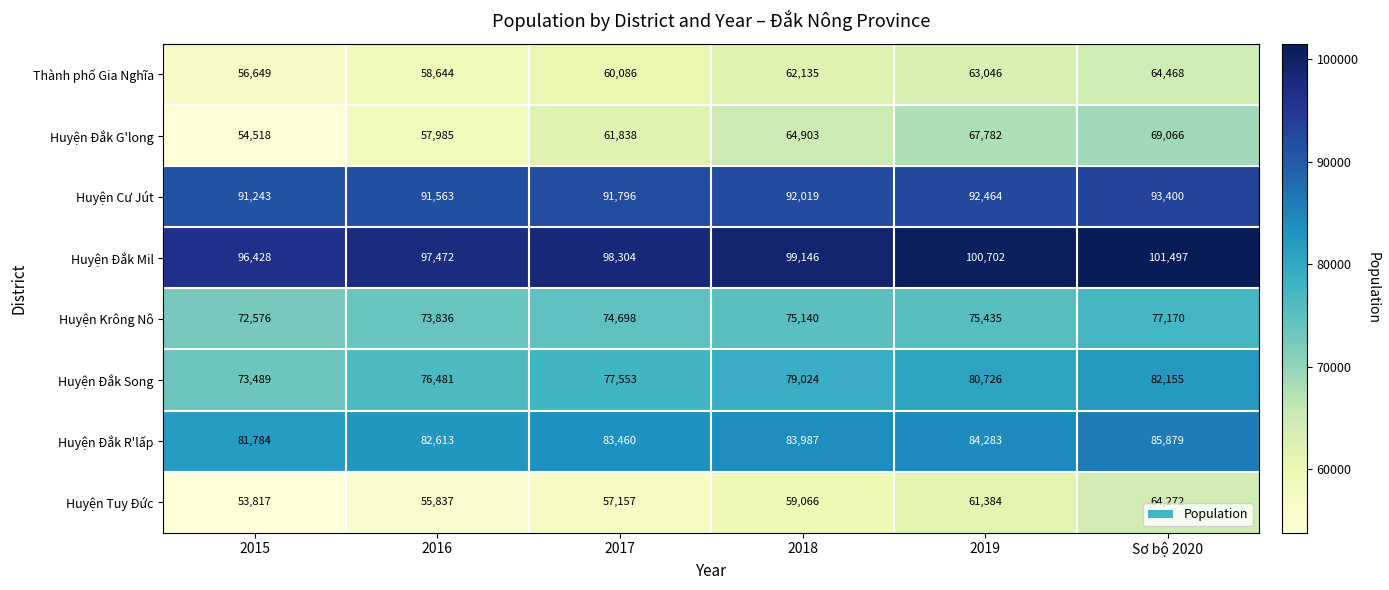

What is the sum of the Huyện Đắk Mil values at 2016 and 2019?

198174